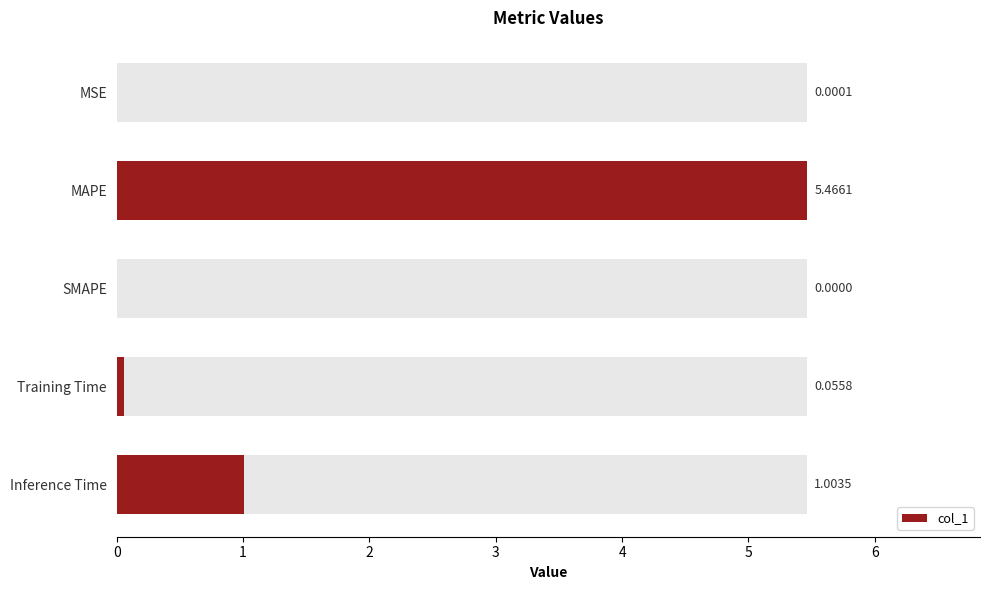

What is the difference between the maximum and minimum values?

5.5